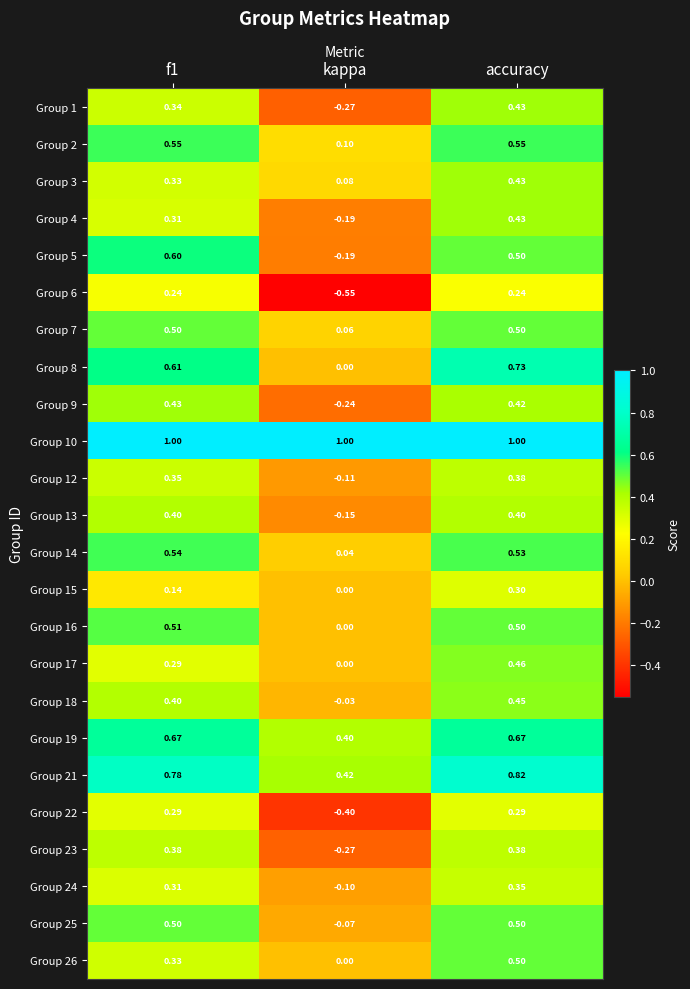

At which category does the chart reach its minimum across all series?

kappa